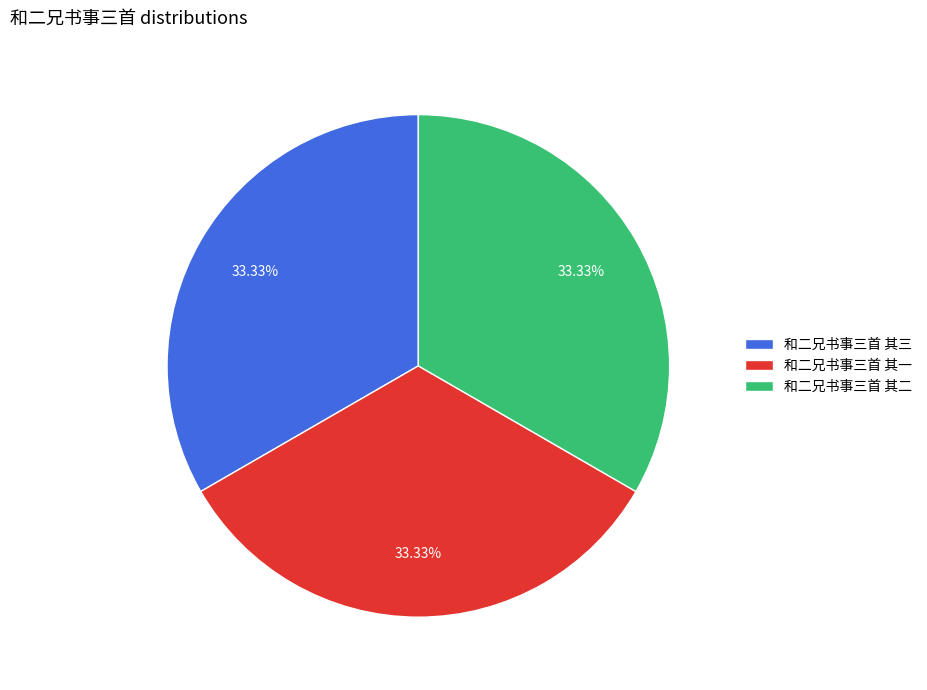

Does 和二兄书事三首 其一 represent more than half of the total?

No